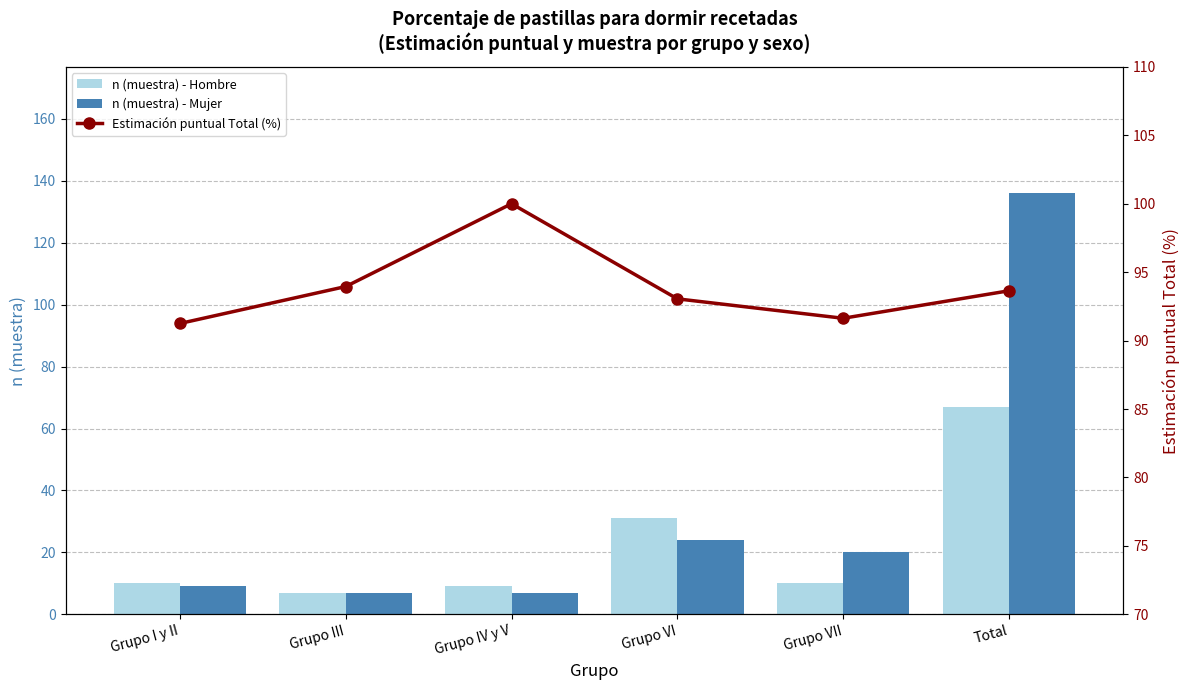

Does the chart contain stacked bars?

No